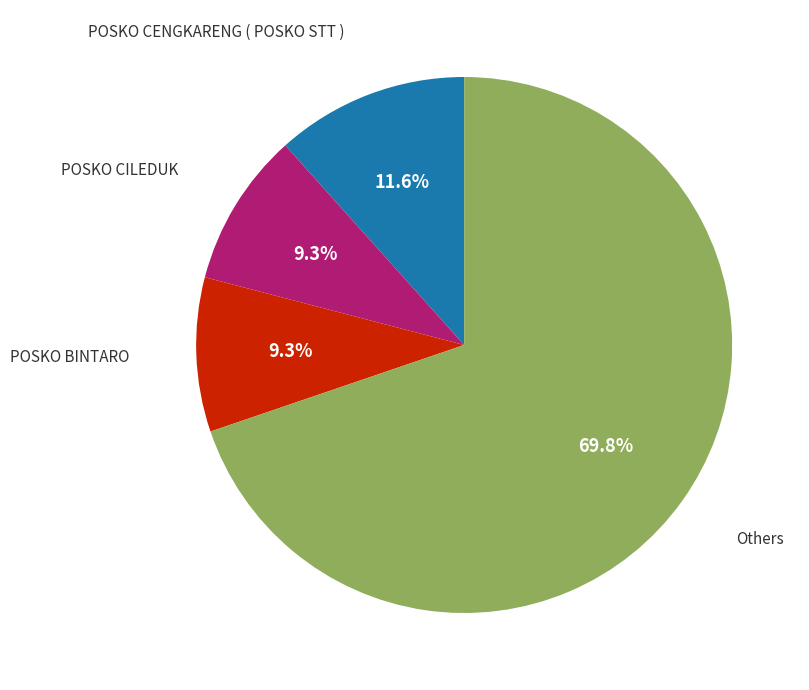

Does any single category account for the majority?

Yes